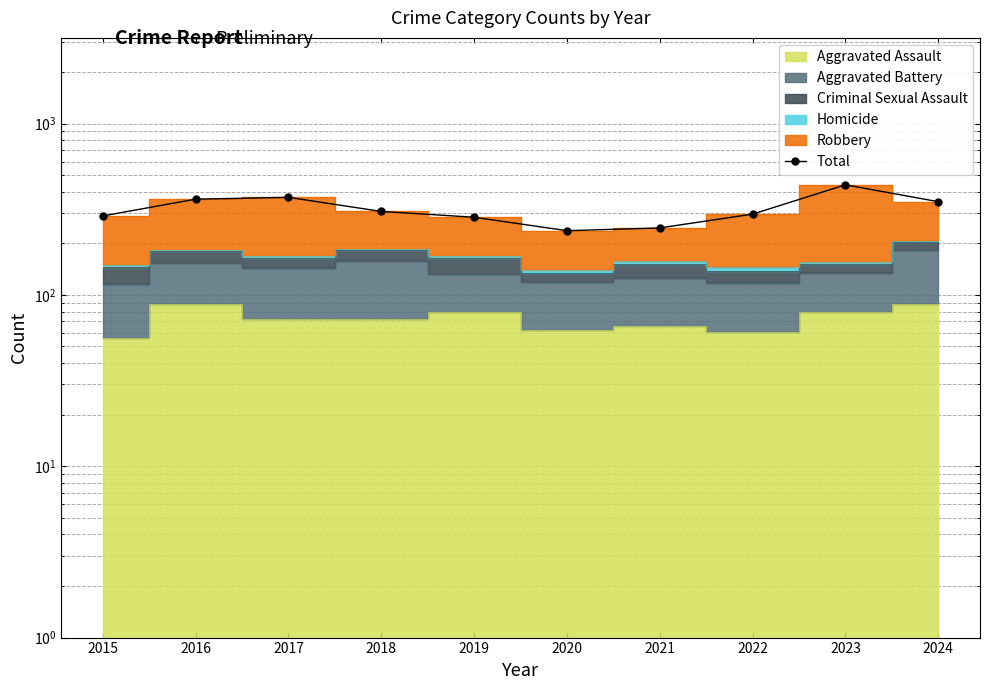

Approximately how many times larger is the value at 2023 compared to 2024?

1.3